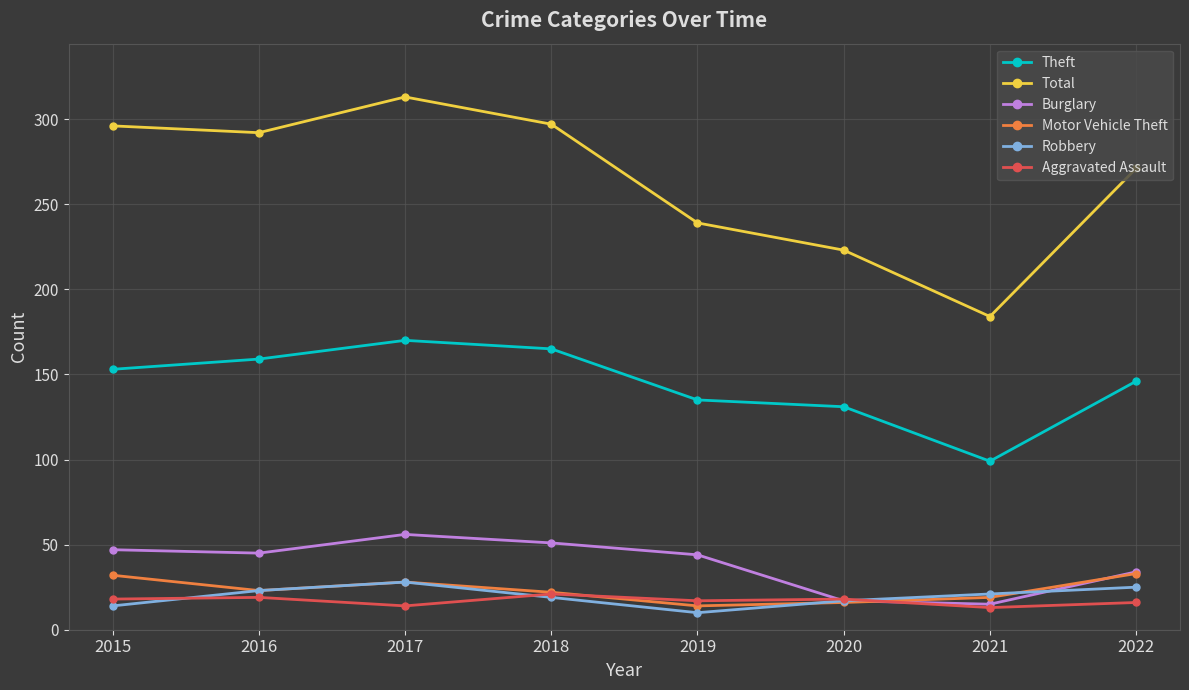

At how many categories does at least one series exceed 212?

7